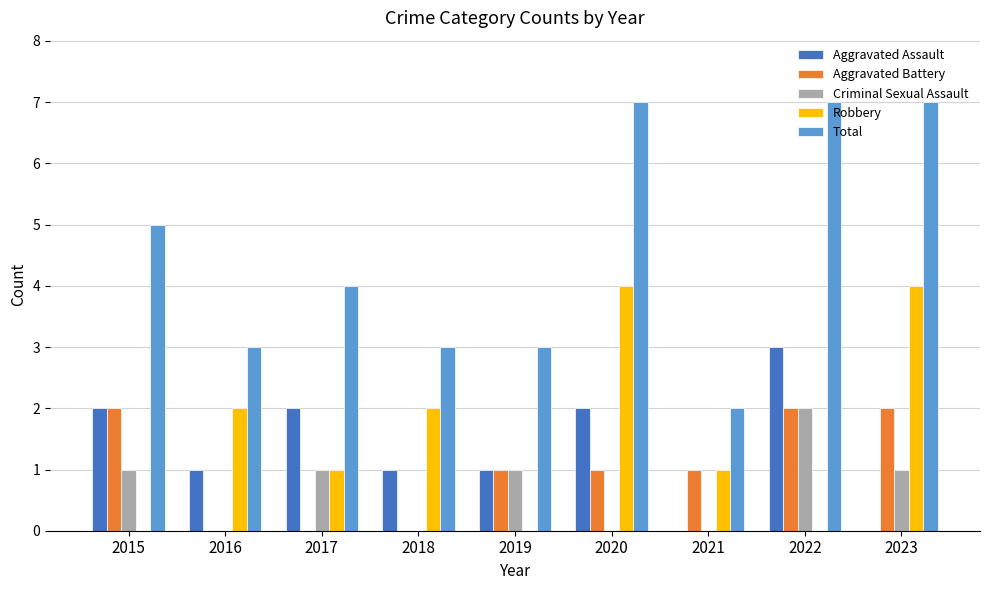

Count the Robbery values in the range 0 to 2.

7